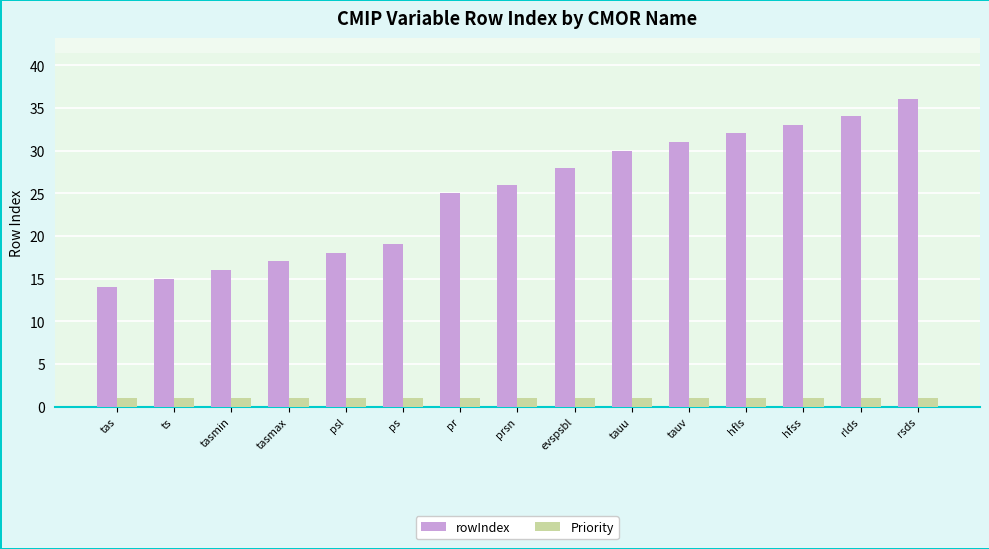

True or false: rowIndex has a value of 28 at evspsbl.

True